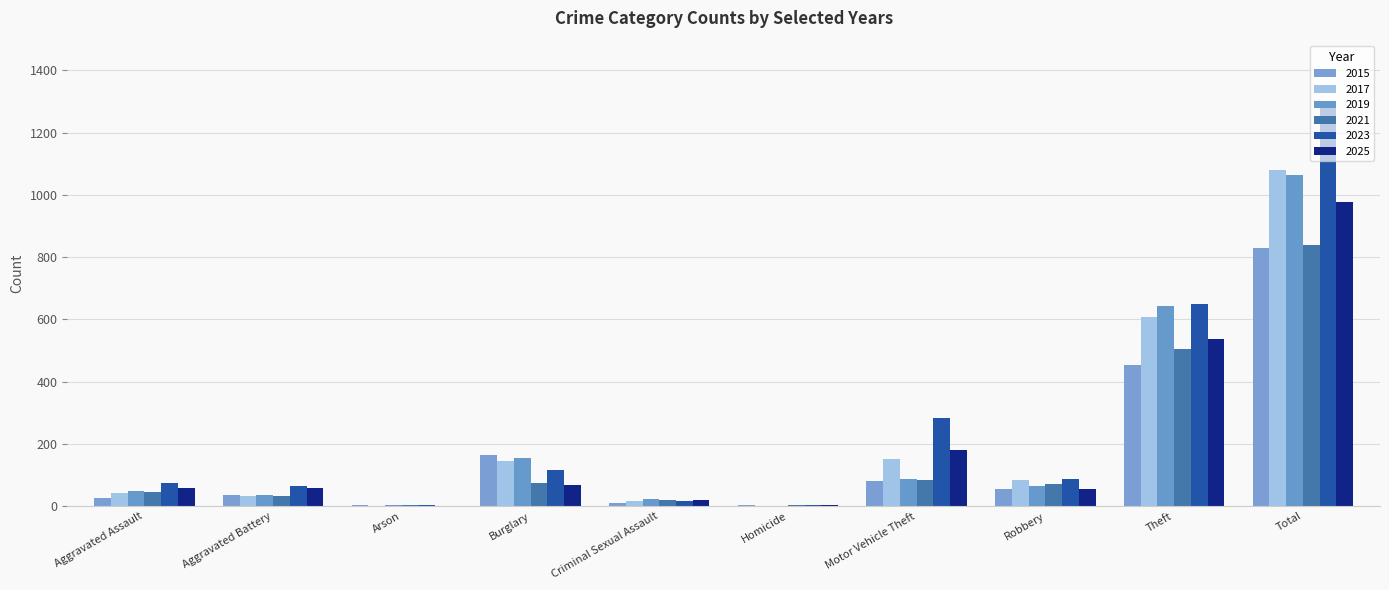

How many distinct data groups are displayed?

6